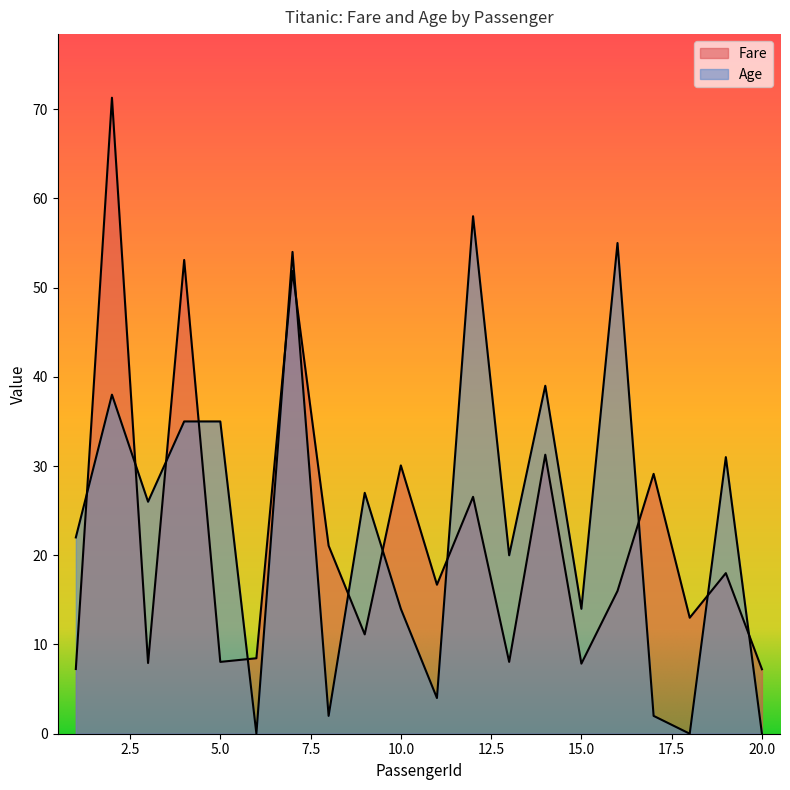

Between 8 and 12, which series saw the biggest shift?

Age